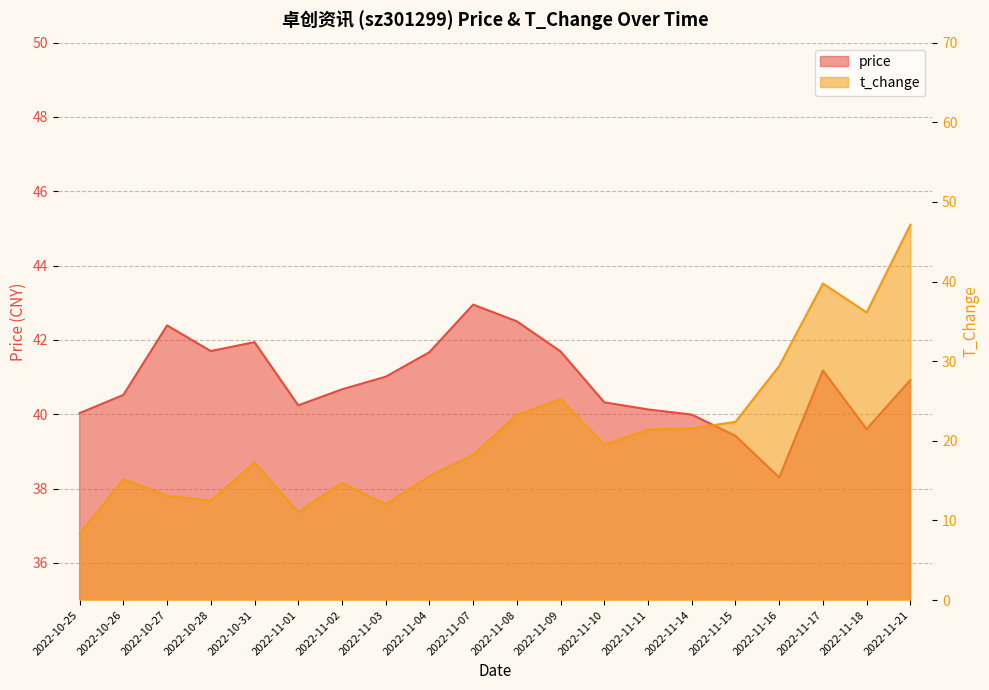

List the series in order of their peak value, lowest first.

price, t_change